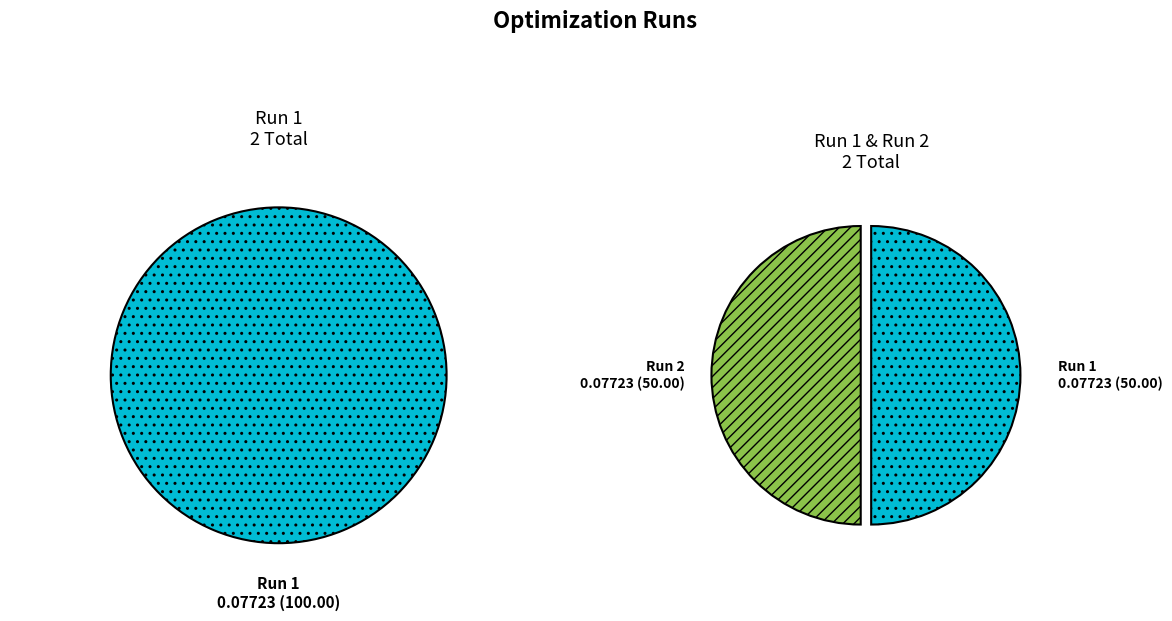

What is the total percentage of Run 2 and Run 1?

100.0%